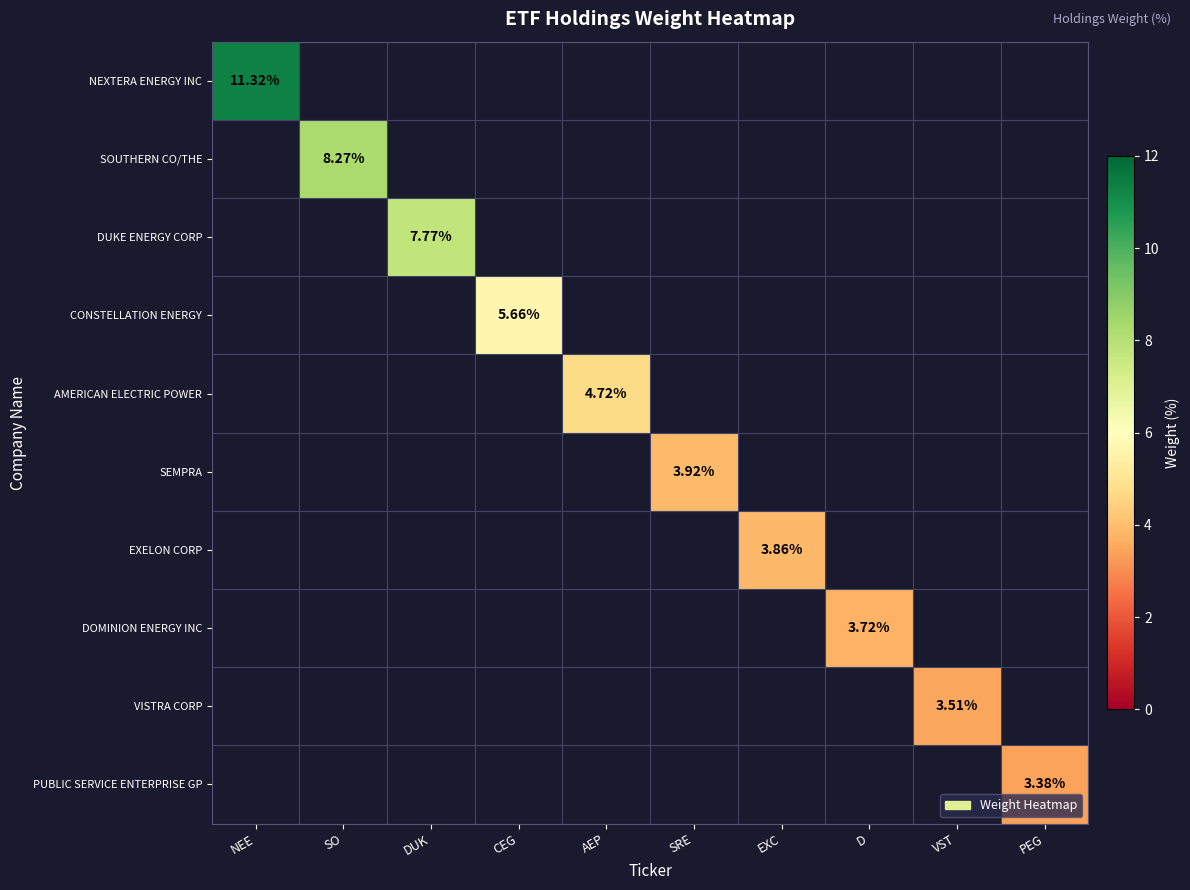

Which has a higher value, VST or SO?

SO